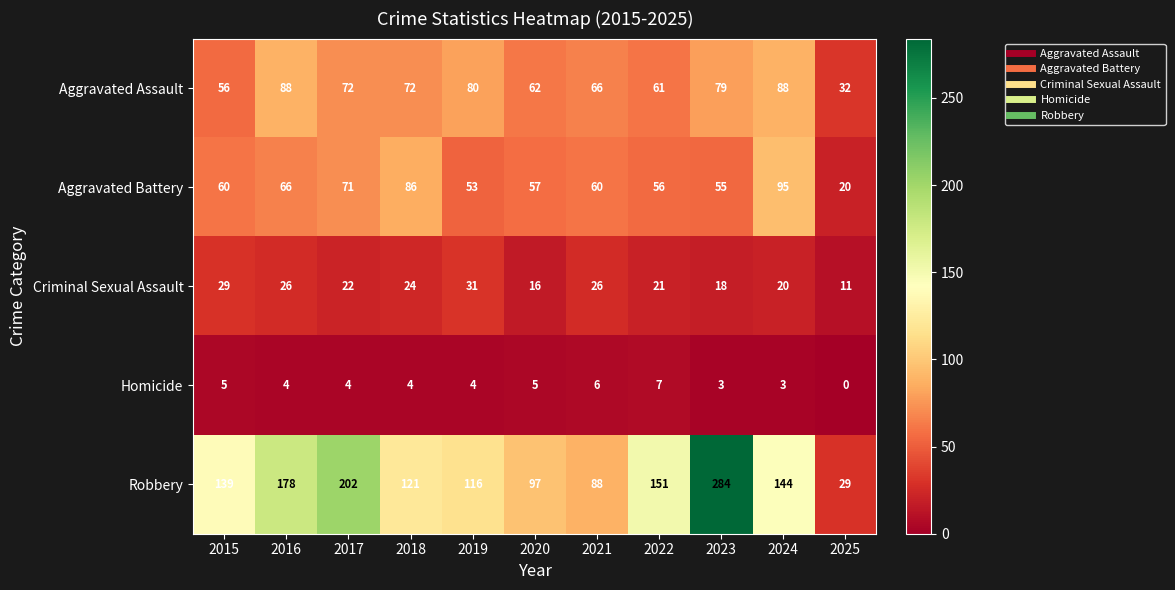

The value of Aggravated Assault at 2025 is 32. True or false?

True